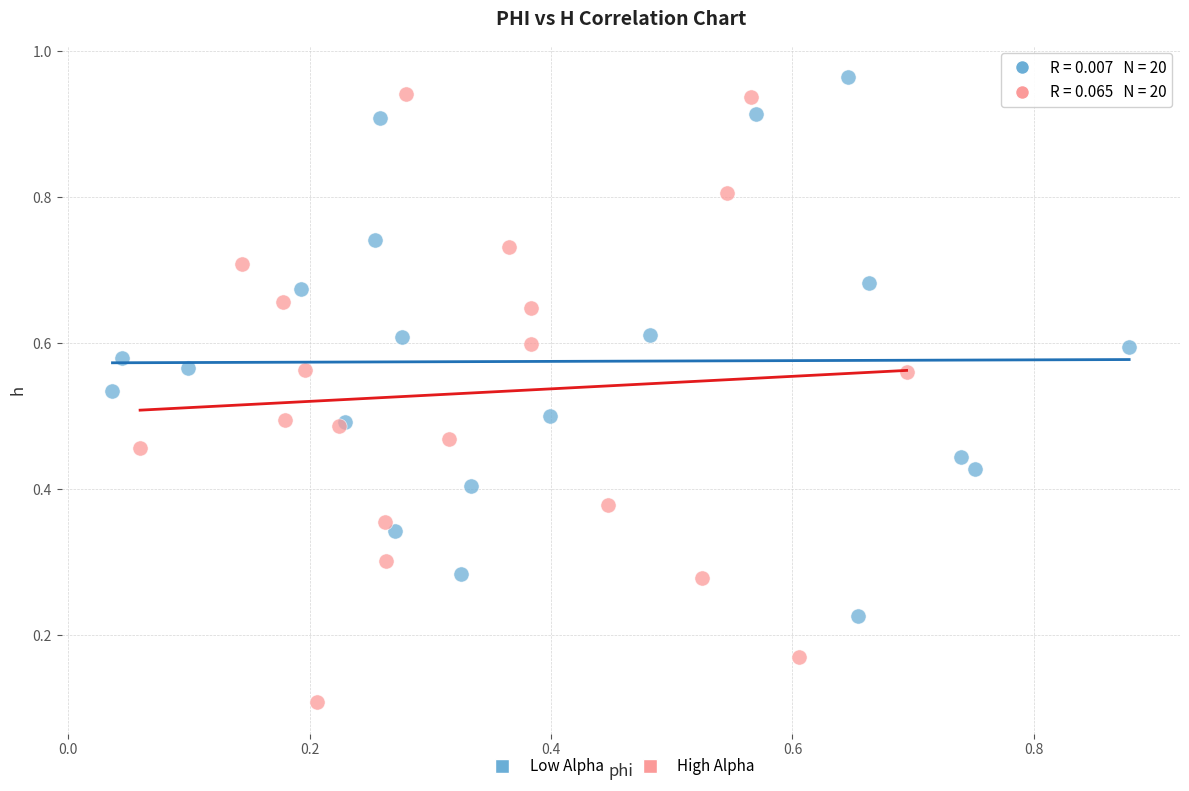

Which series has the largest Y range (max minus min)?

High Alpha